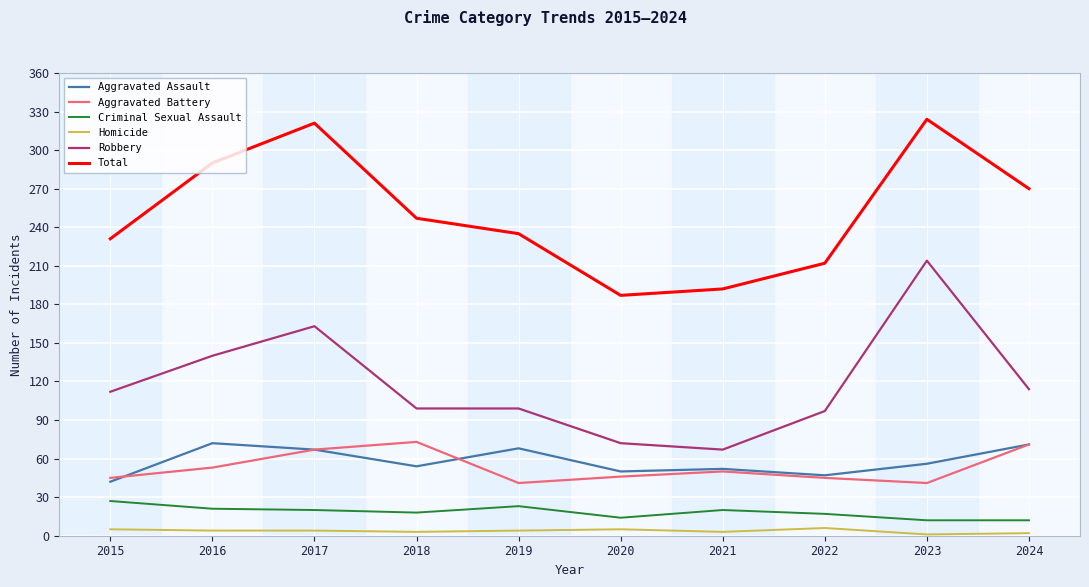

Which category has the highest value in the Criminal Sexual Assault series?

2015